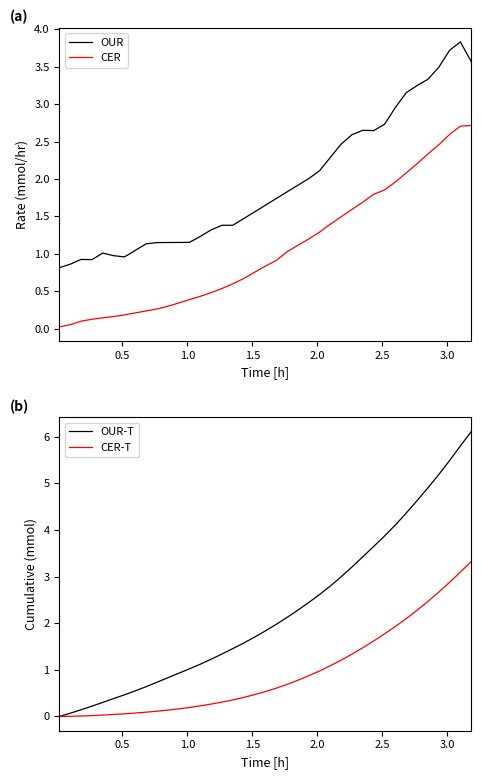

True or false: OUR and CER cross at least once.

False